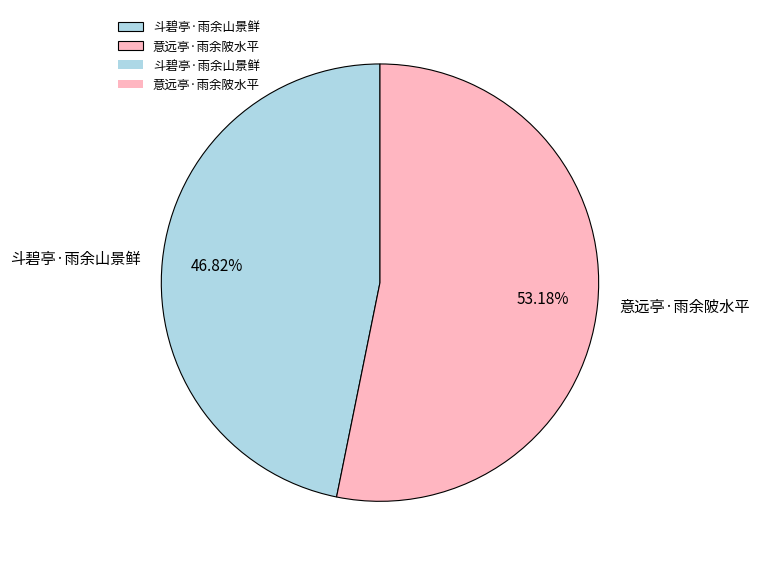

Rank the categories by value from highest to lowest.

意远亭·雨余陂水平, 斗碧亭·雨余山景鲜